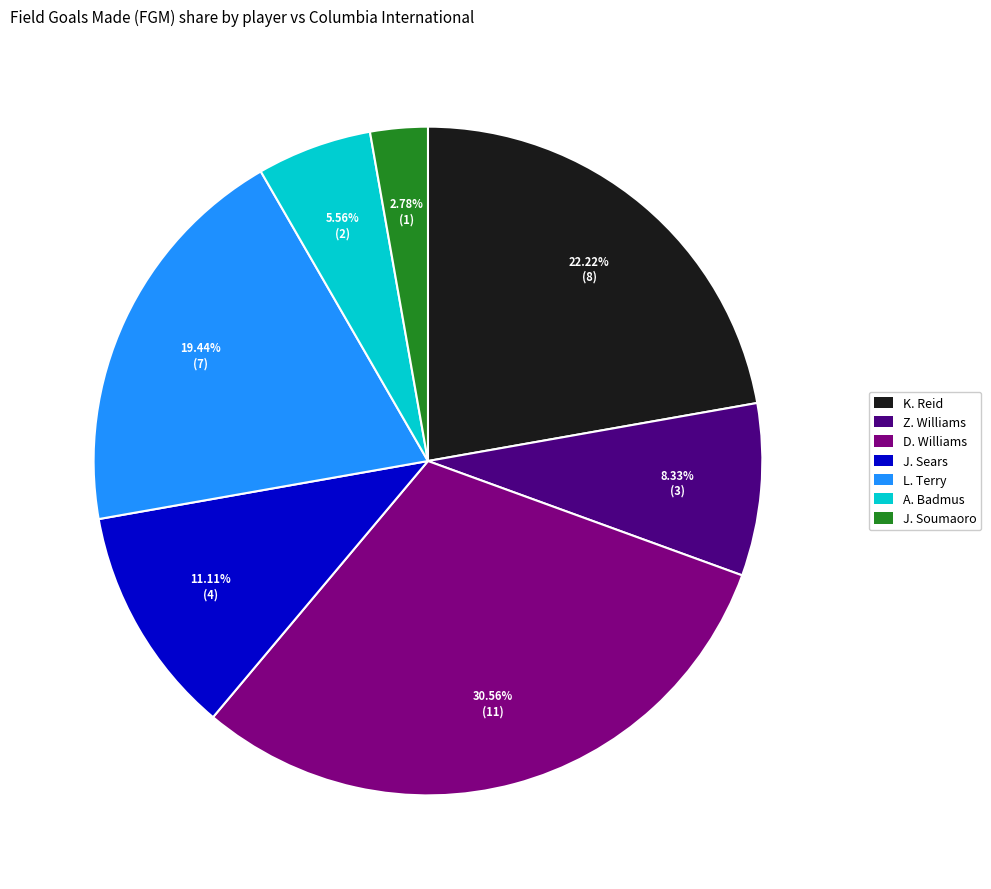

What is the ratio of the value at D. Williams to the value at K. Reid?

1.4